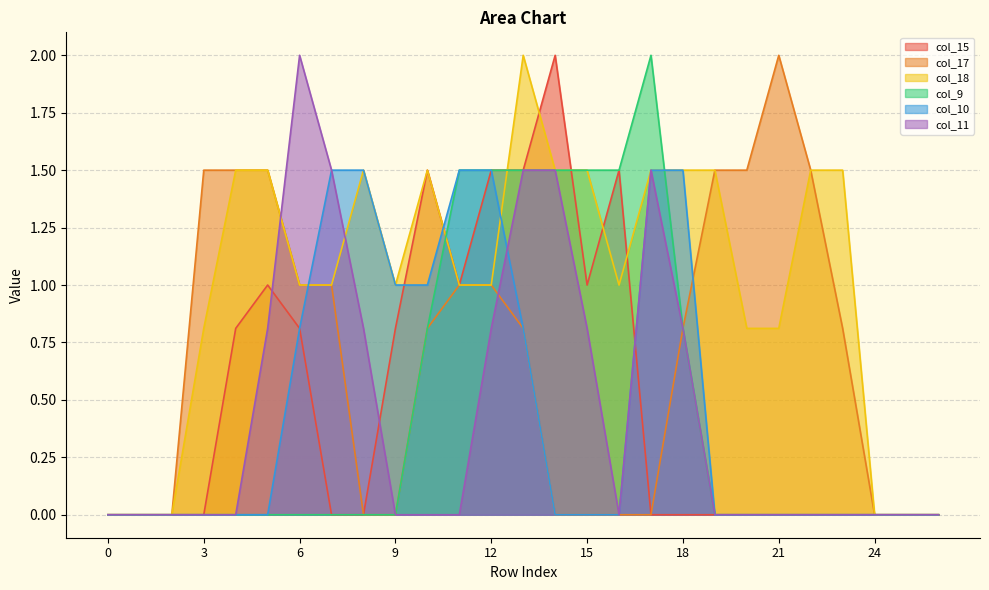

Count the number of categories in the chart.

27